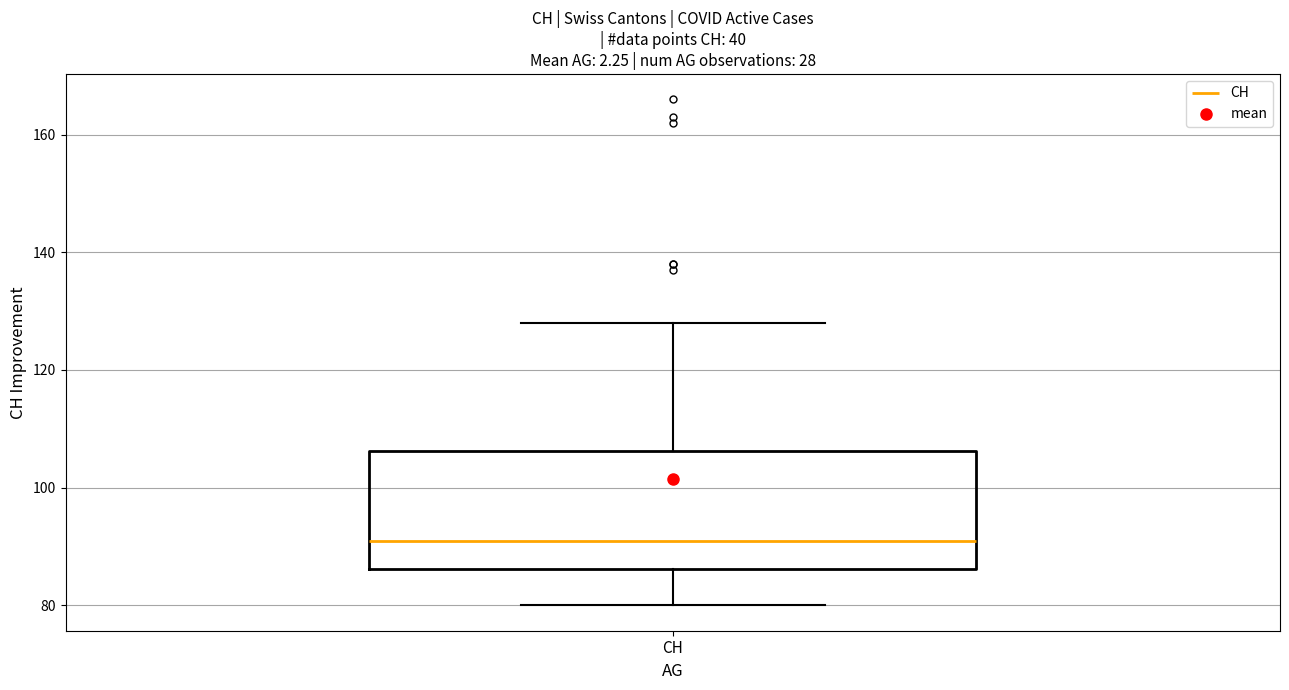

Transcribe this box plot: give where the median line is, the range the box spans, and where the two whiskers end, as read against the y-axis. The values are not printed on the chart, so give them approximately, as read against the axis.

median 92, box 86 to 106, whiskers 80 to 128